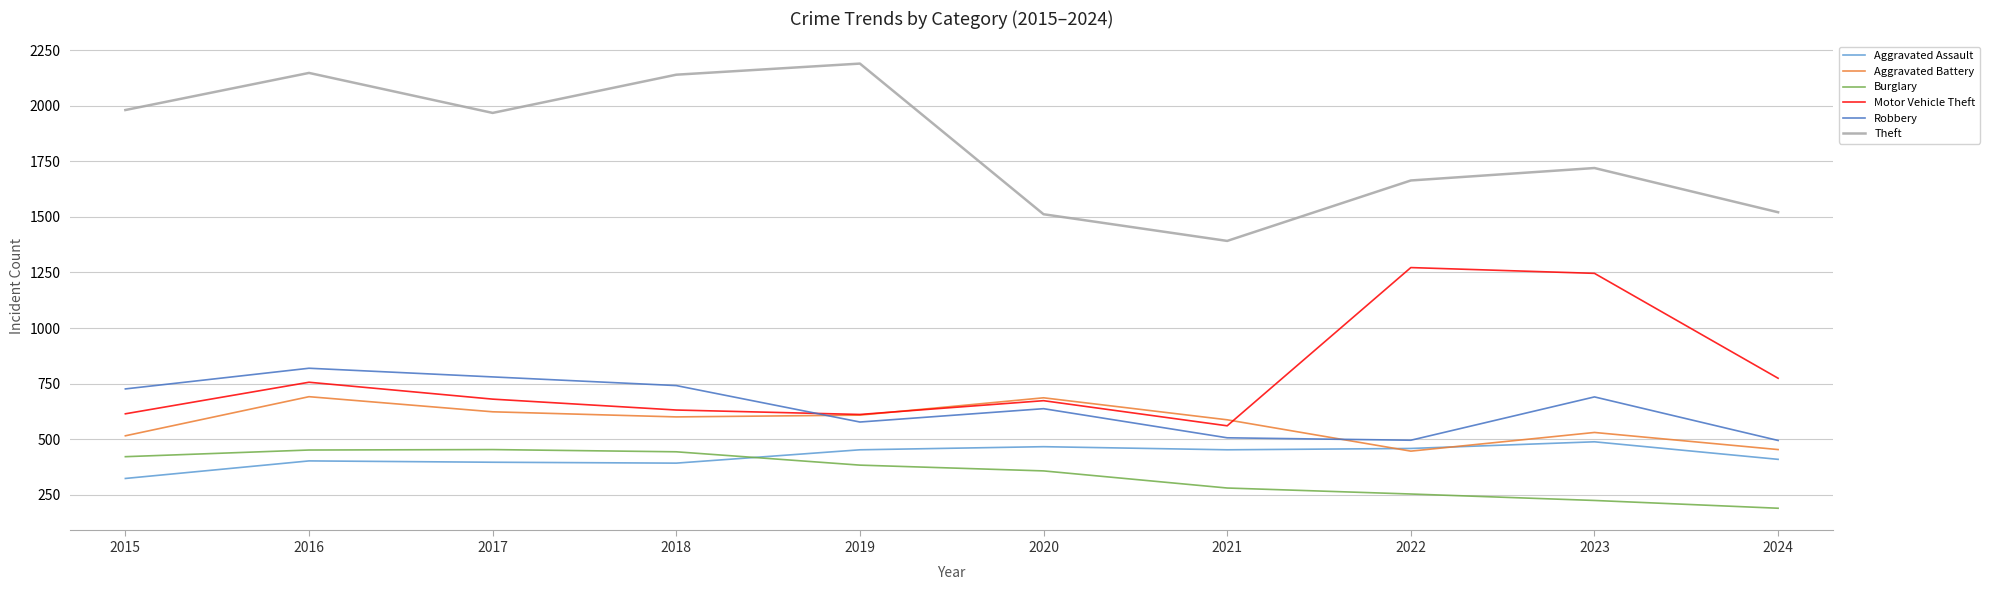

What is the average value of the Theft series?

1824